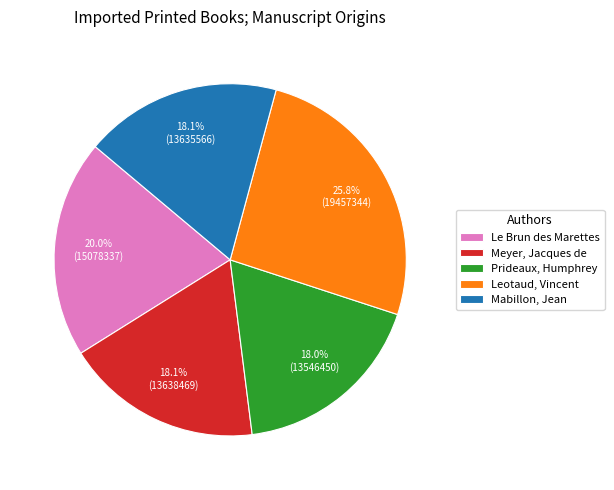

Approximately how many times larger is the value at Le Brun des Marettes compared to Leotaud, Vincent?

0.8